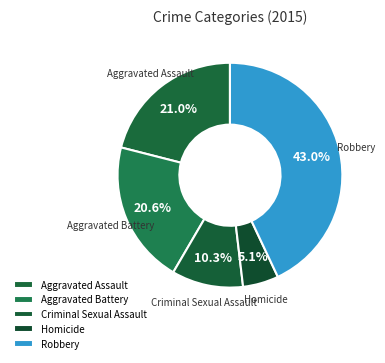

How many segments does this pie chart have?

5